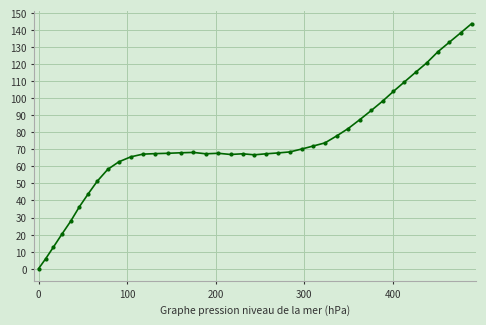

What is the maximum value shown in the chart?

143.8